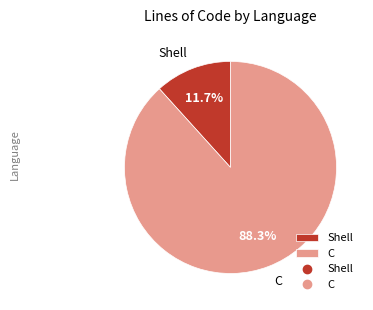

To the nearest percent, what portion does C represent?

88%